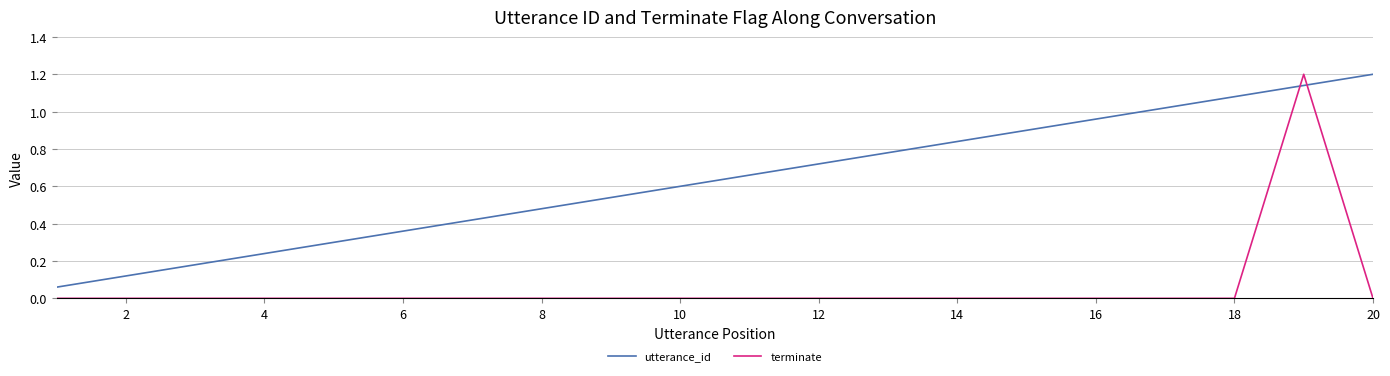

Which series has the largest range (max minus min)?

terminate